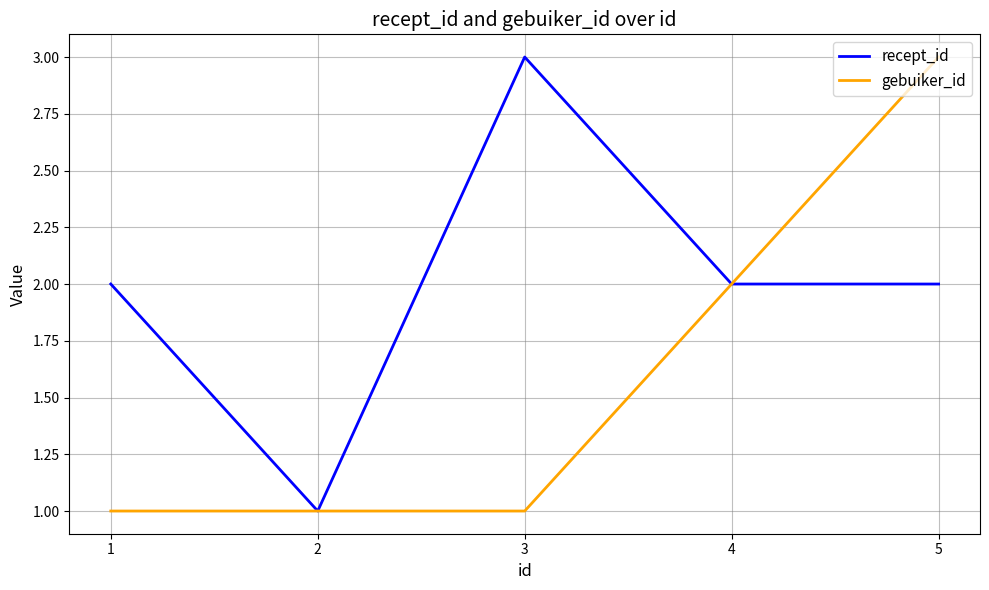

At which category is the sum across all series the highest?

5